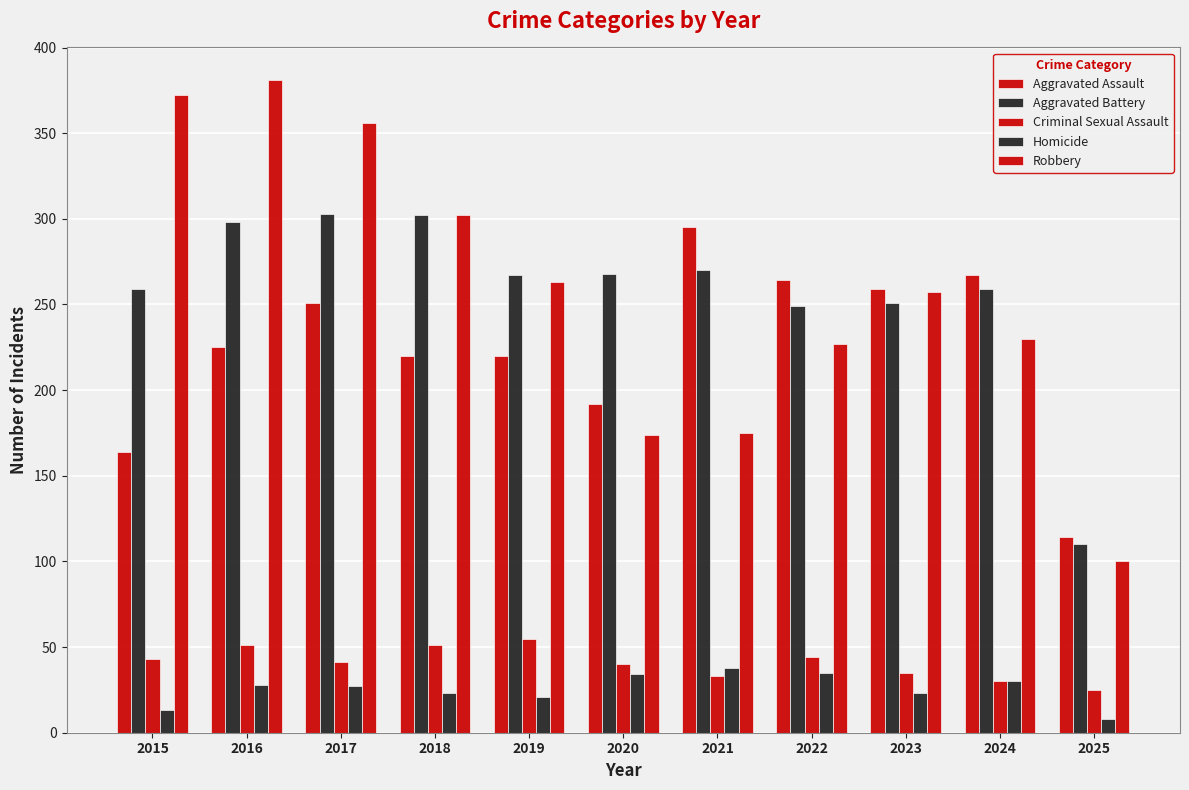

What is the sum of the Criminal Sexual Assault values at 2024 and 2018?

81